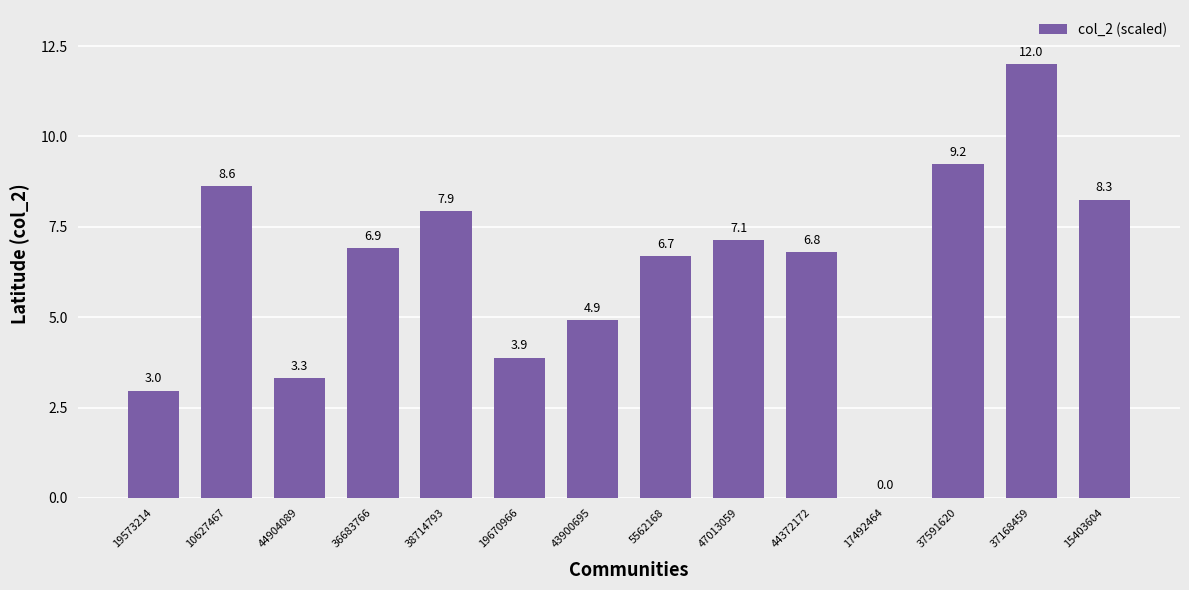

Does the chart contain stacked bars?

No